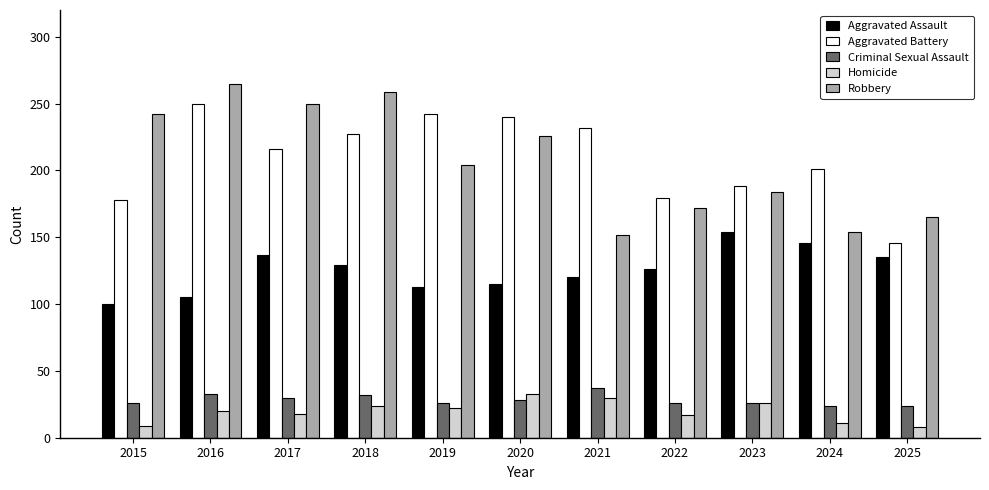

What is the value of the Criminal Sexual Assault bar at the 10th from the left?

24